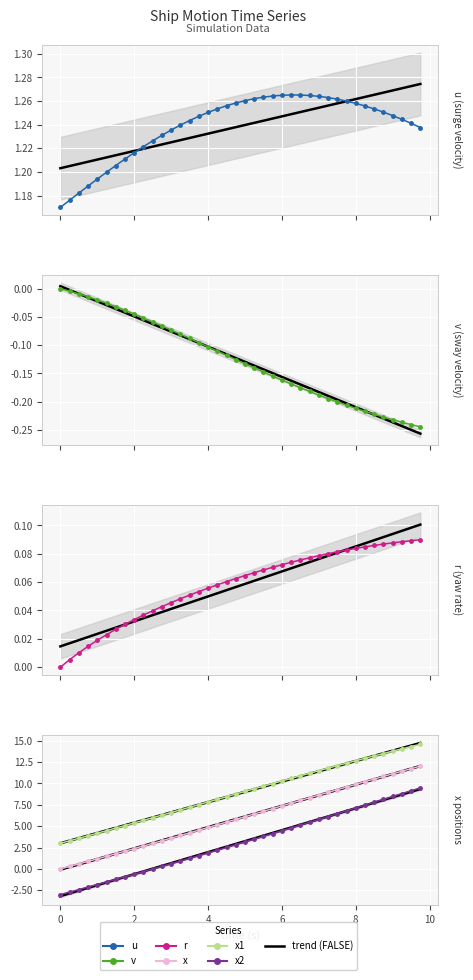

At how many categories does at least one series exceed 3?

39